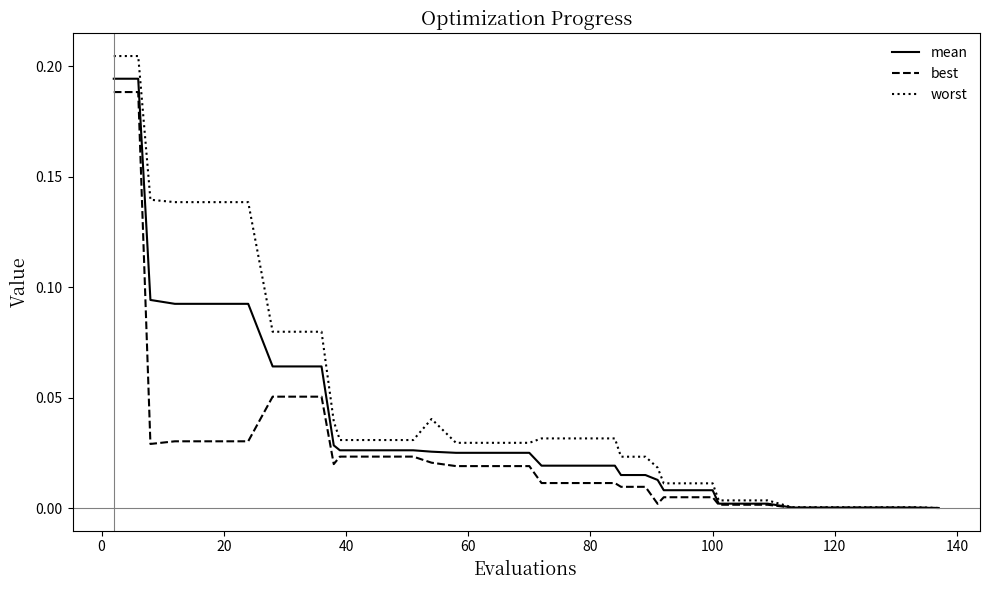

Which series has the largest total across all categories?

worst